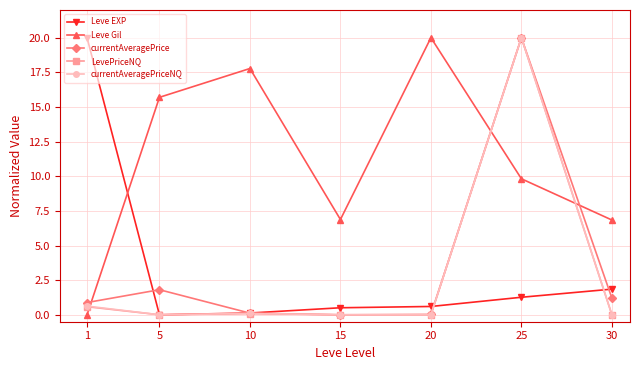

Which series changed the most between 10 and 30?

Leve Gil